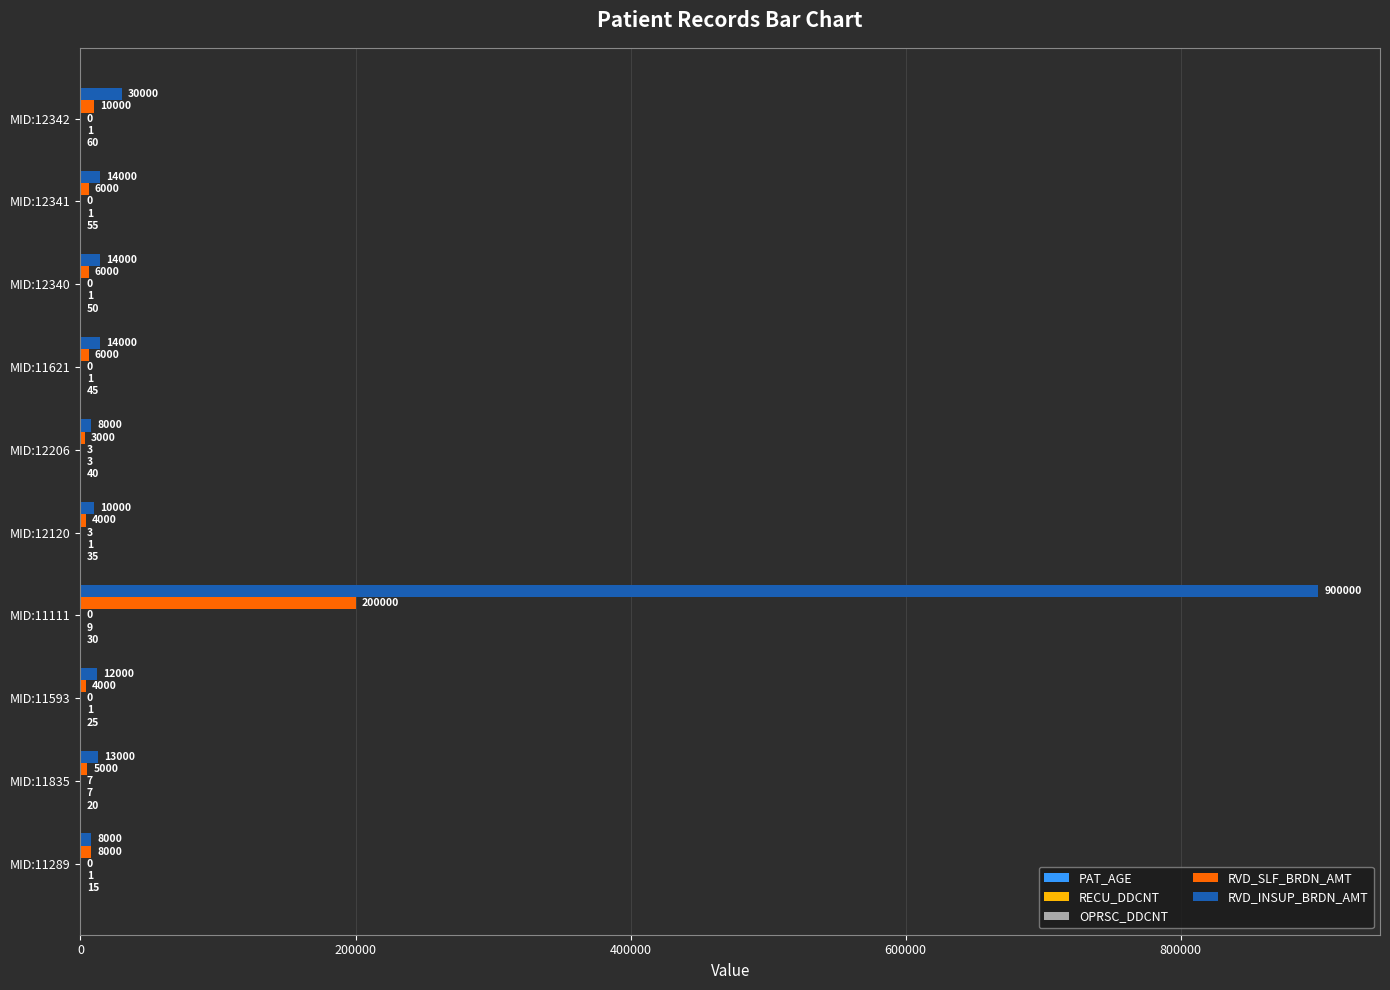

Which series changed the most between MID:11289 and MID:11621?

RVD_INSUP_BRDN_AMT